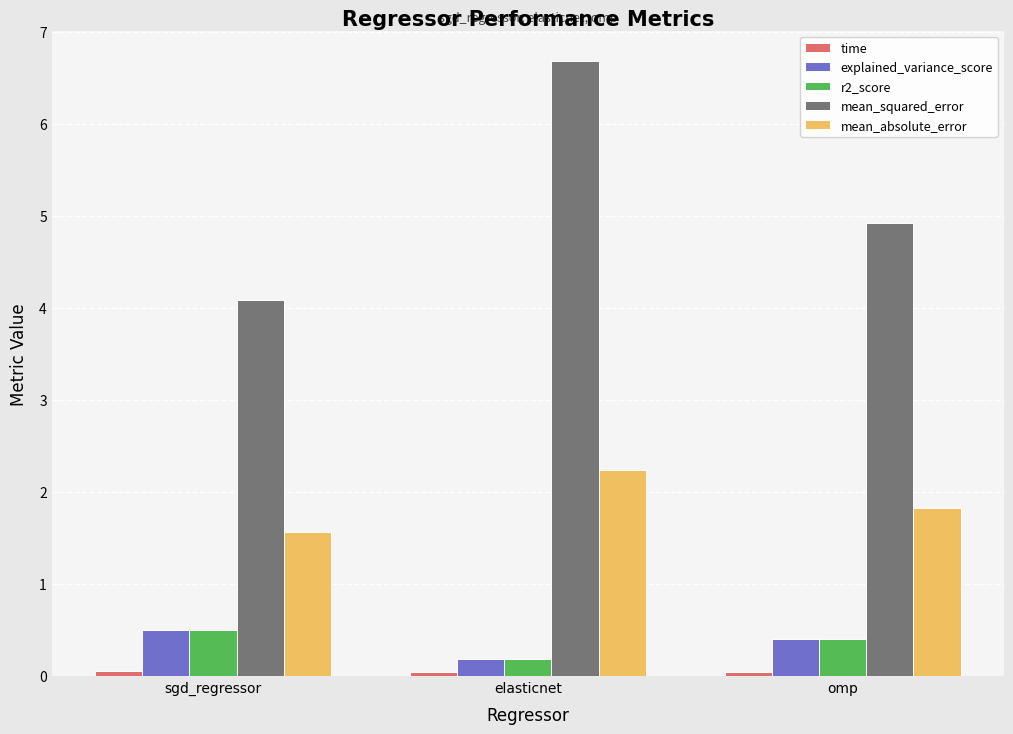

How many bars are there in each group?

5